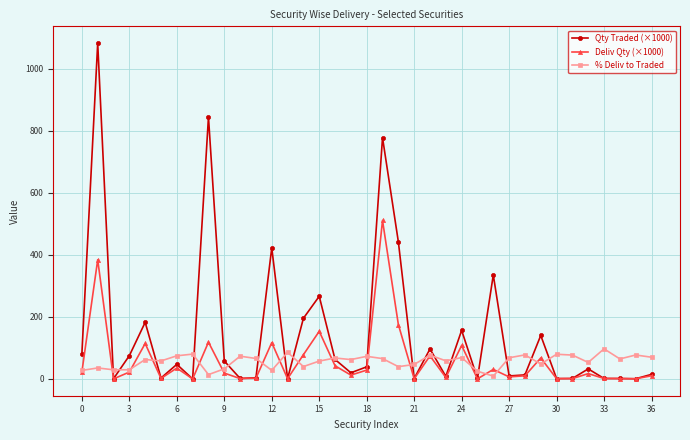

What is the difference between the second highest and second lowest values in the % Deliv to Traded series?

71.9